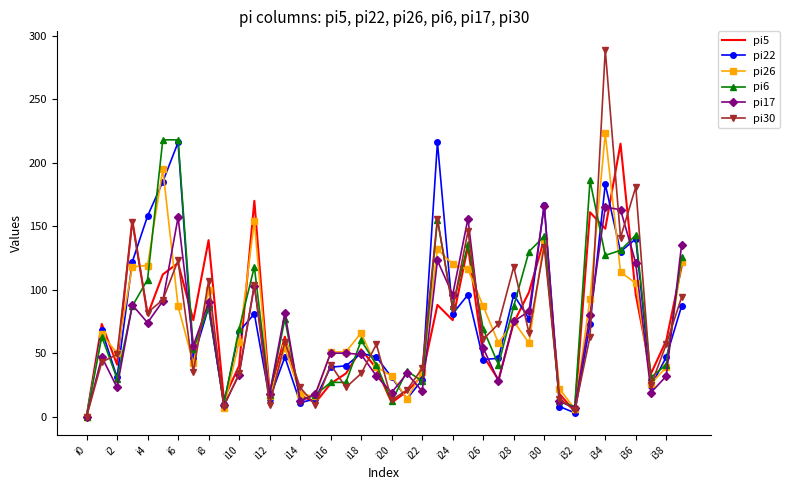

Which series has the largest range (max minus min)?

pi30